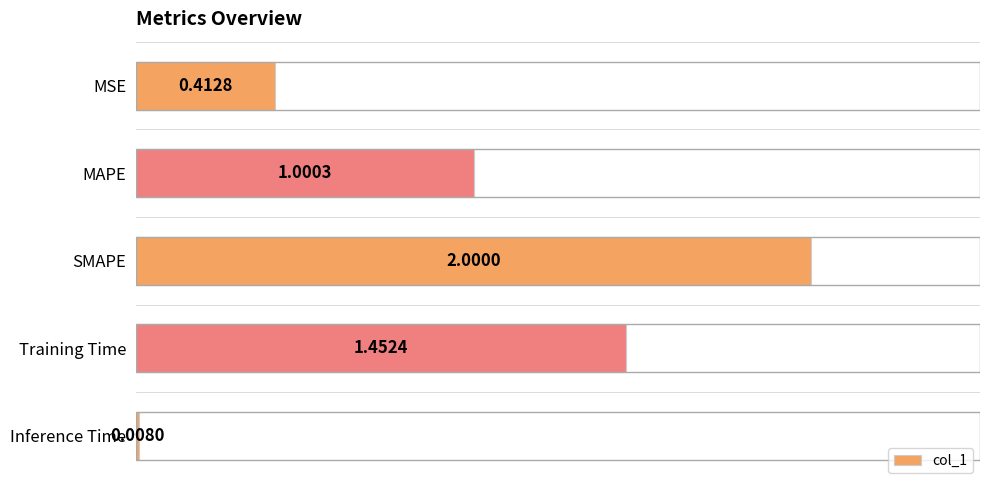

What is the label of the 4th bar from the bottom?

MAPE